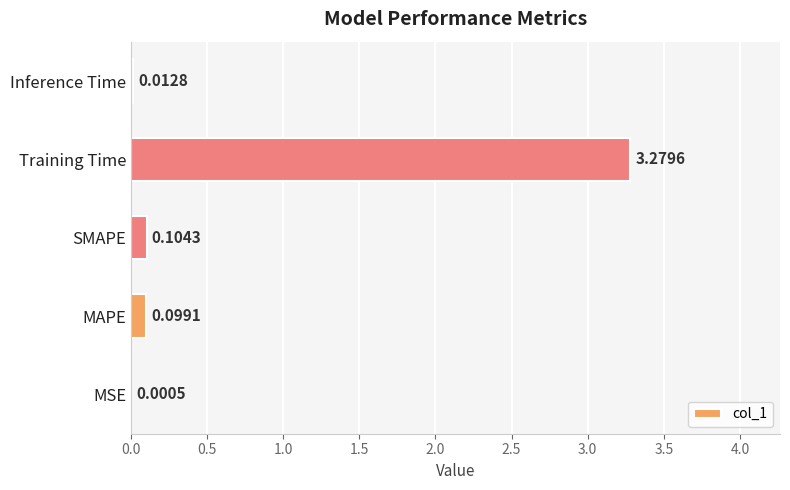

Where is the data nearest to the value 1?

SMAPE